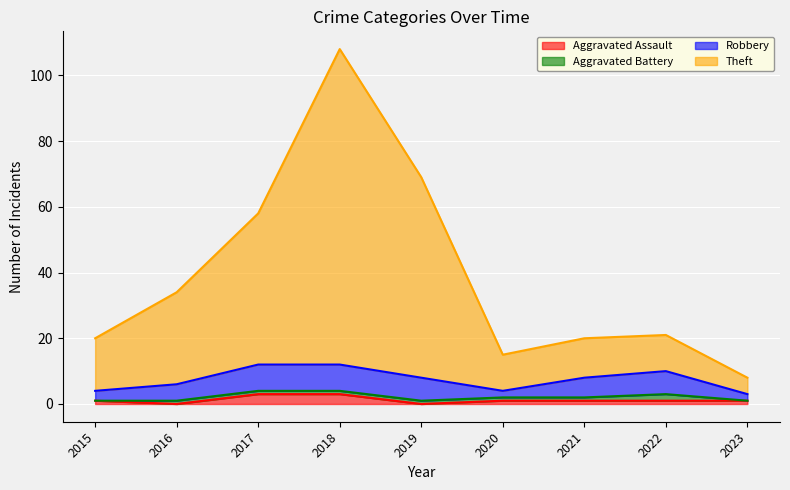

Is the value of Theft at 2018 greater than the value of Aggravated Assault at 2022?

Yes